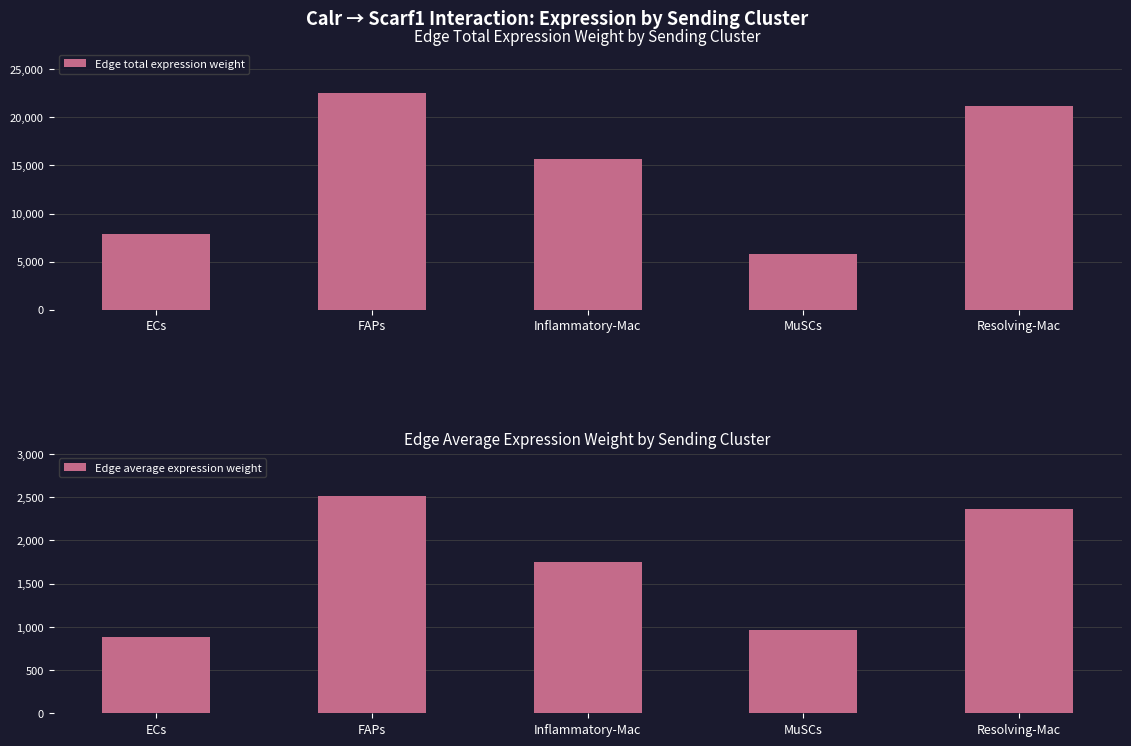

The Edge average expression weight series shows 4166.5 at Resolving-Mac. True or false?

False